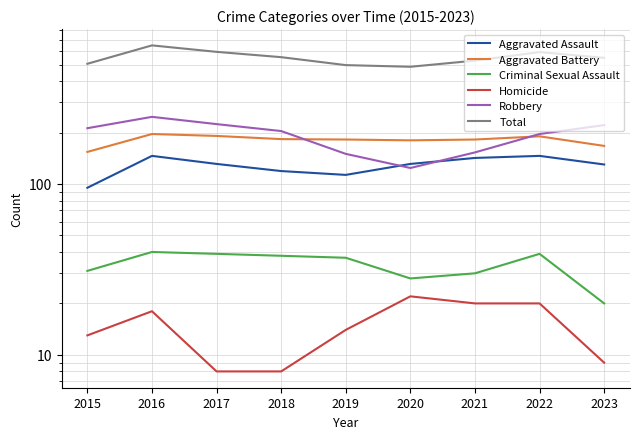

Where is the first local maximum for Aggravated Battery?

2016